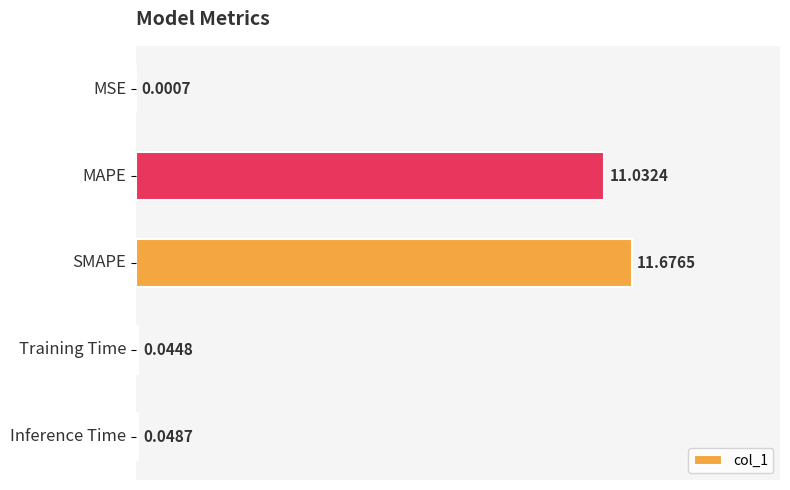

What is the sum of all values?

22.8